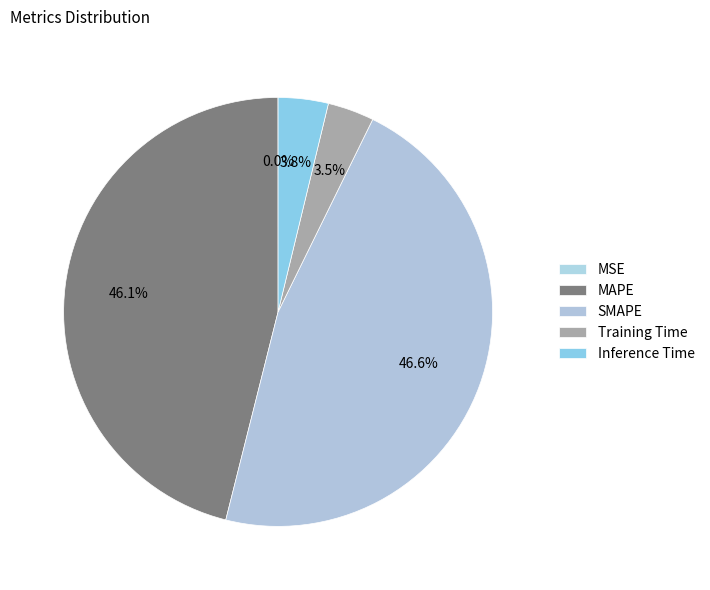

What is the change in value from MSE to Inference Time?

+0.2